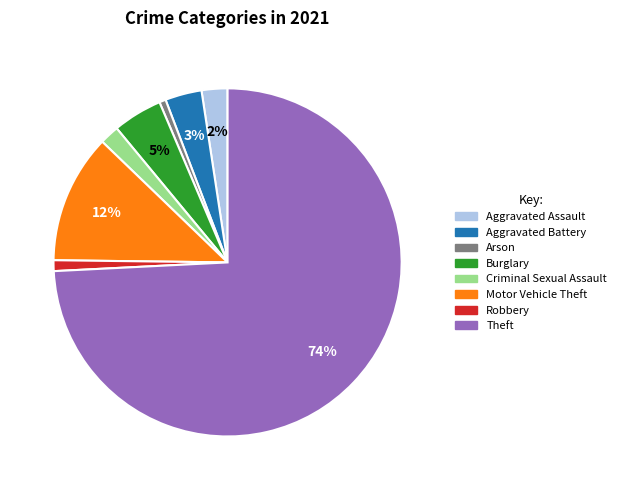

True or false: Arson accounts for 1% of the total.

True